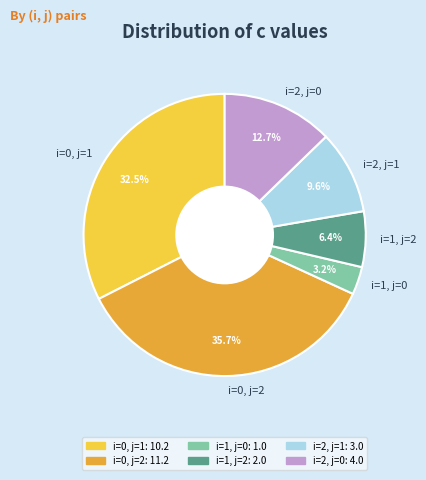

How many slices are in this pie chart?

6